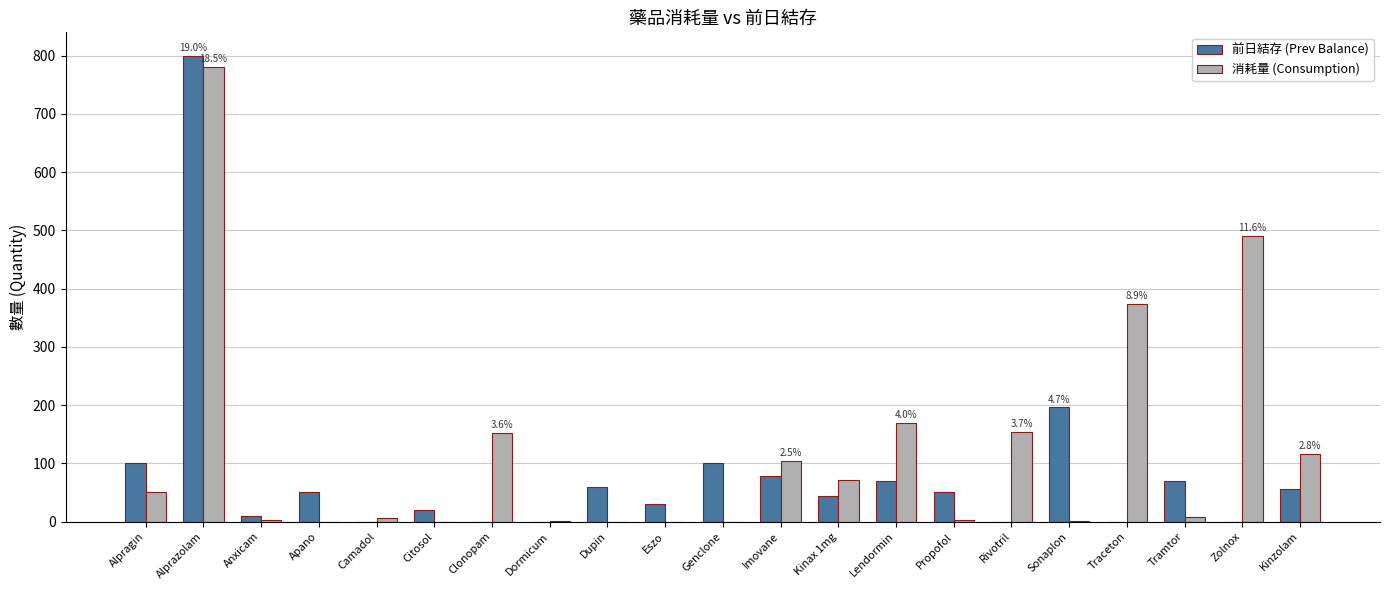

Which series has the largest total across all categories?

消耗量 (Consumption)